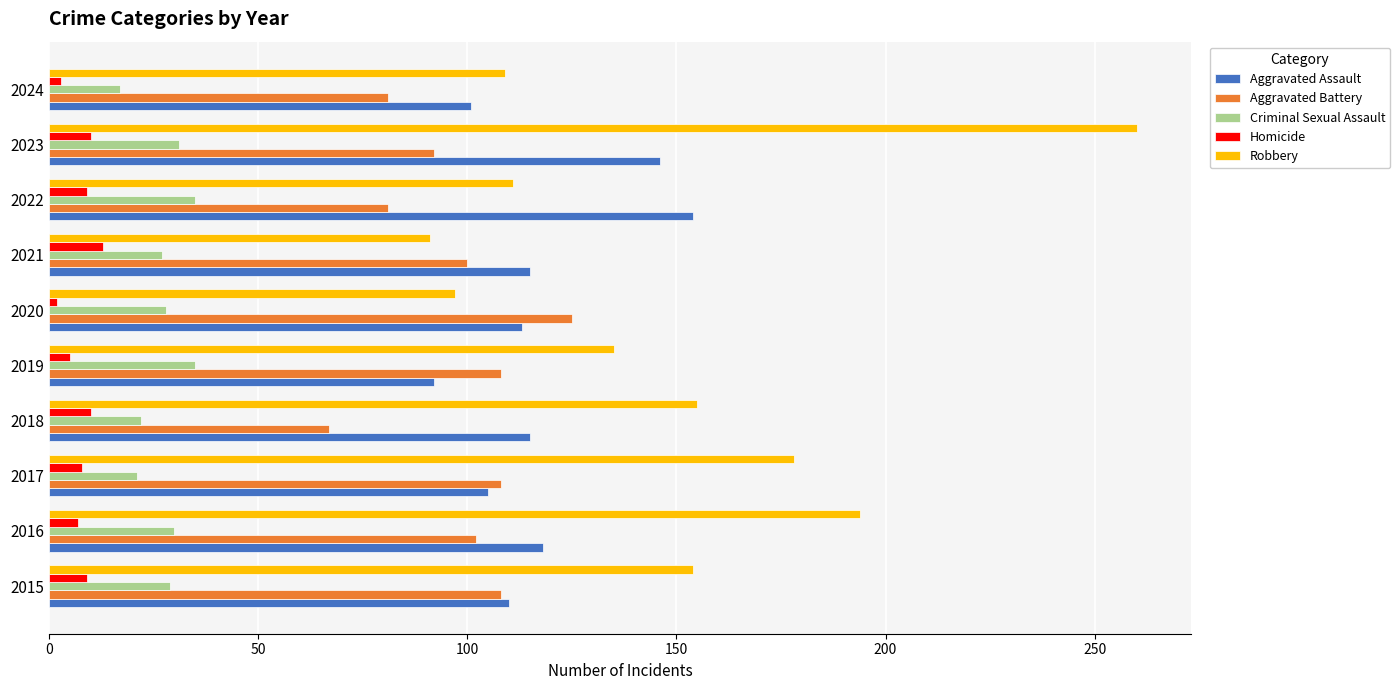

Read the Aggravated Assault value at 2018.

115